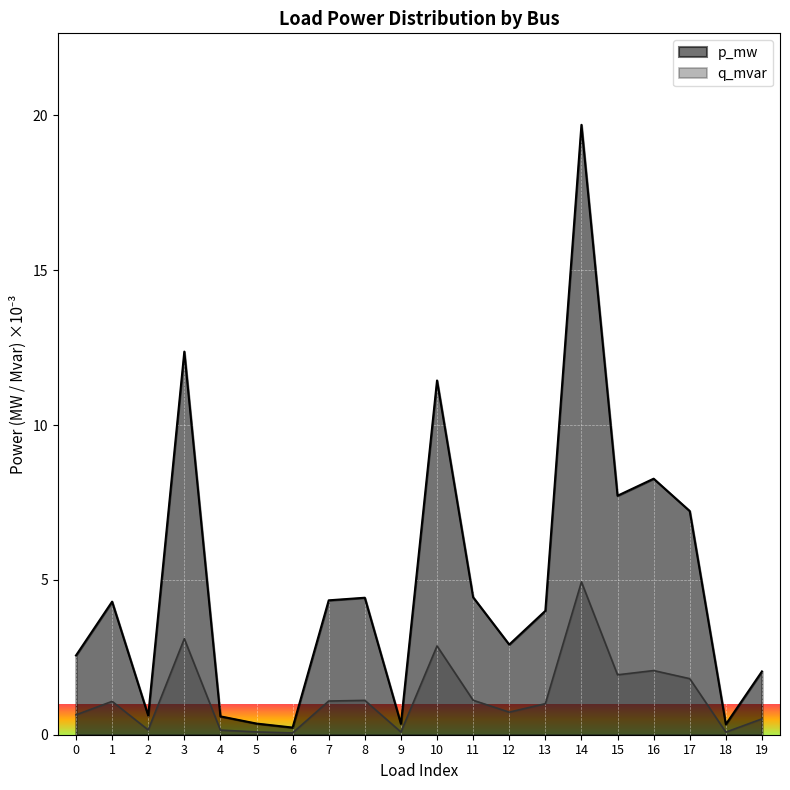

What is the total value across all series at 18?

0.4